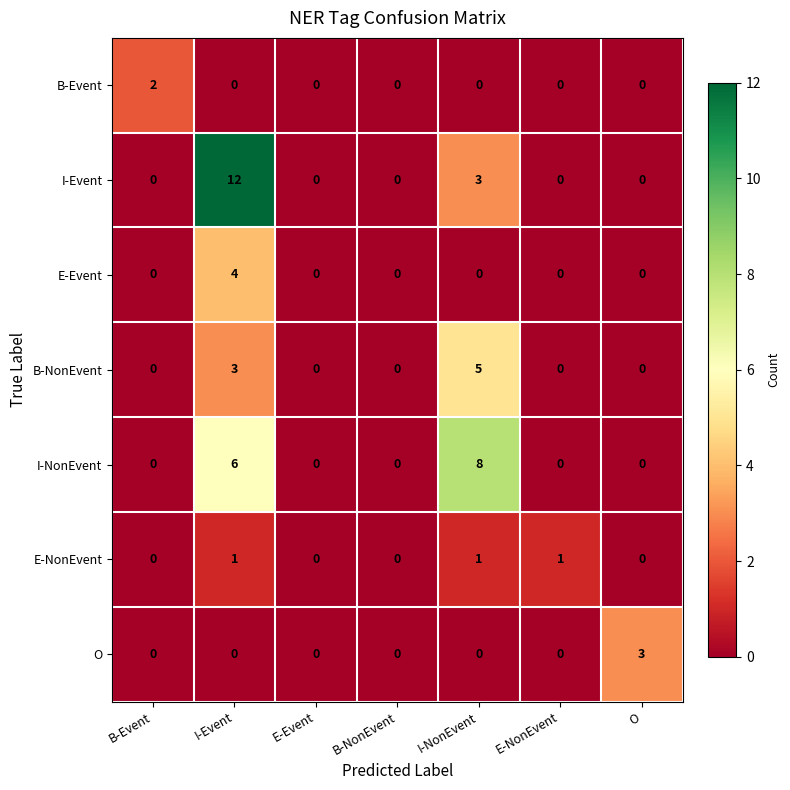

The B-Event series shows 1 at E-Event. True or false?

False